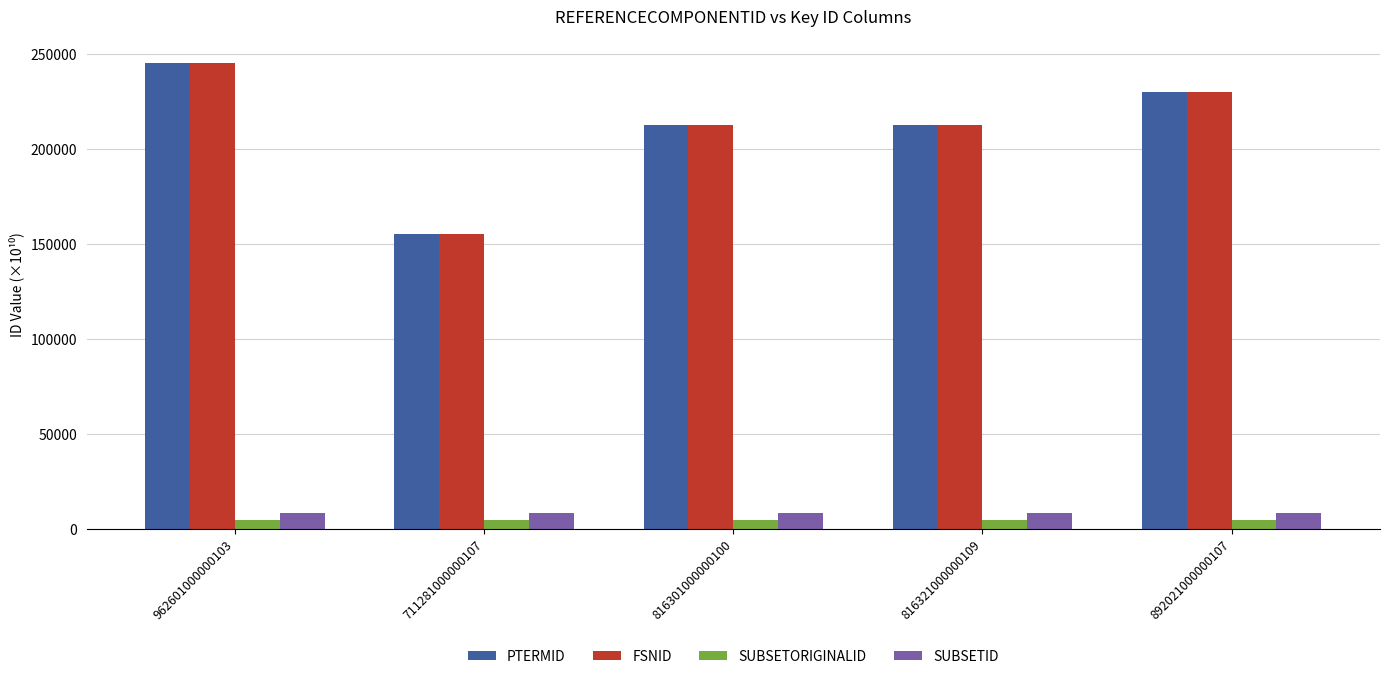

What is the greatest value displayed?

245292.1